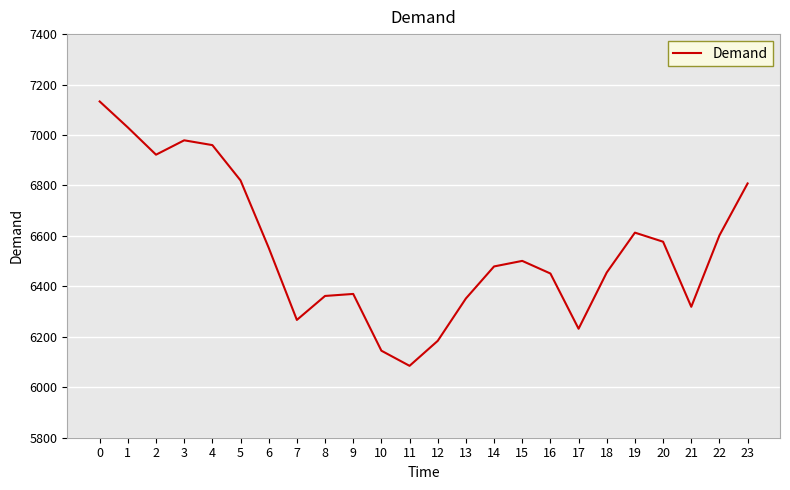

The value at 5 is 6820. True or false?

True